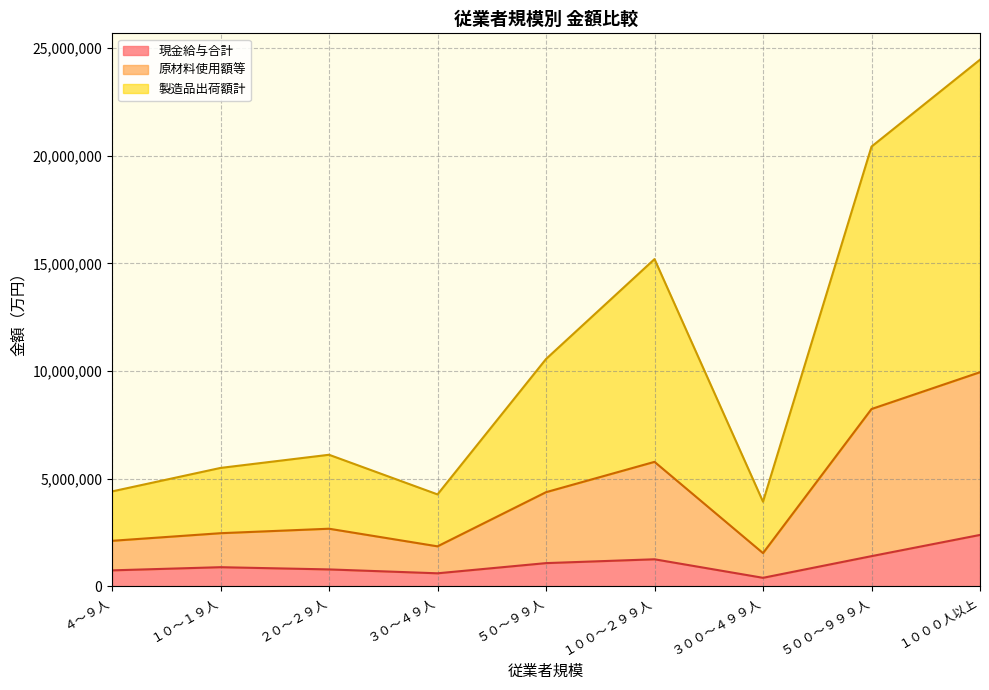

At which category does the chart reach its peak across all series?

１０００人以上